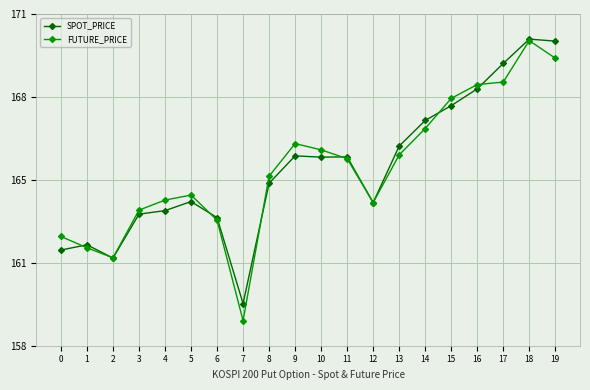

Is this an area chart (filled region under the line)?

No